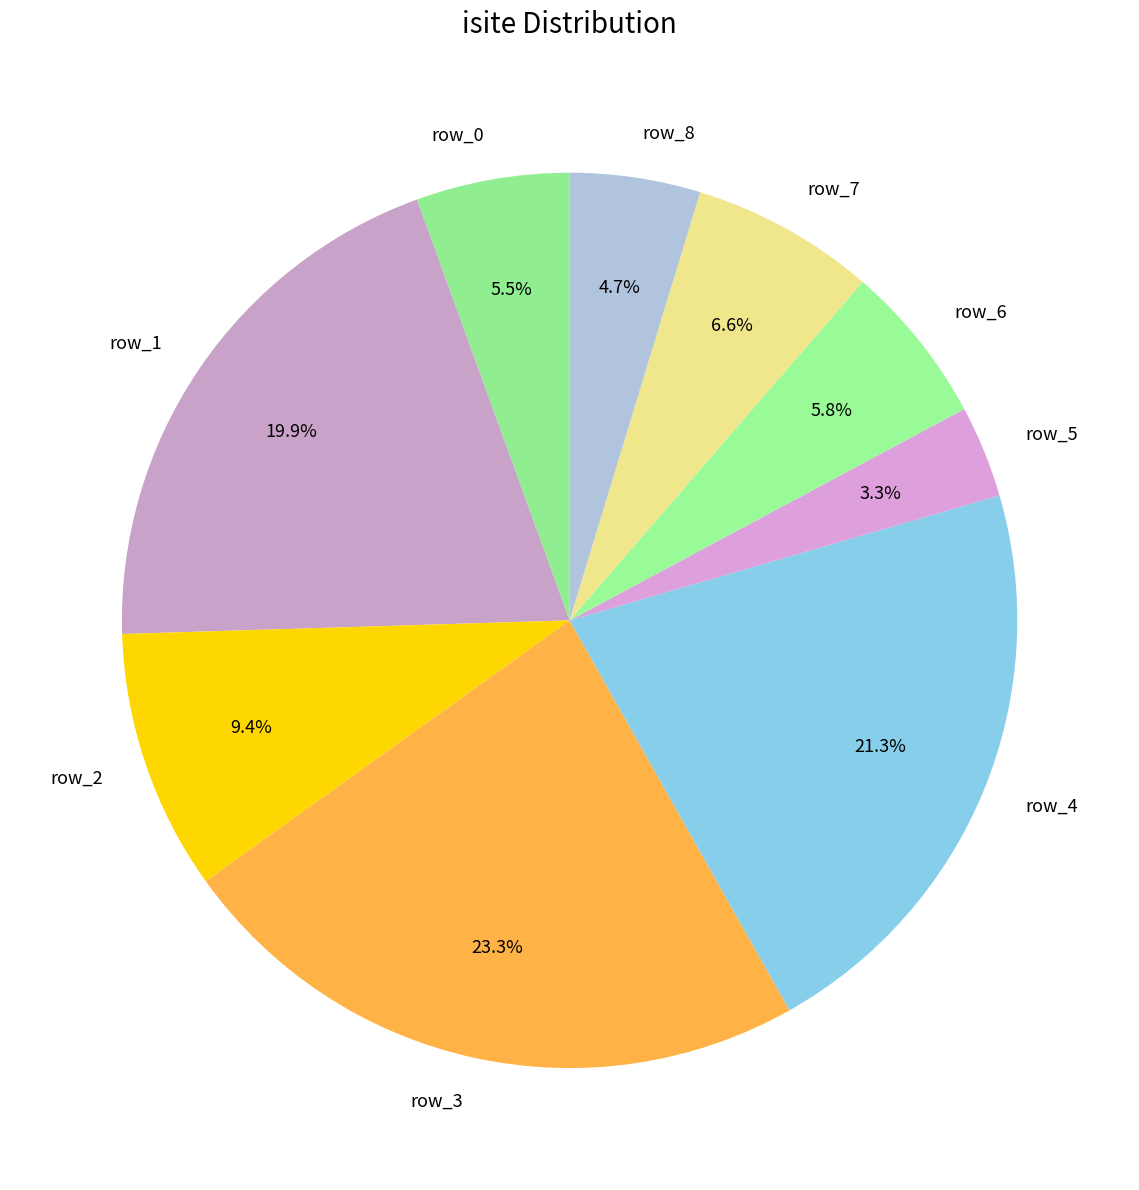

Count the number of slices in the pie.

9